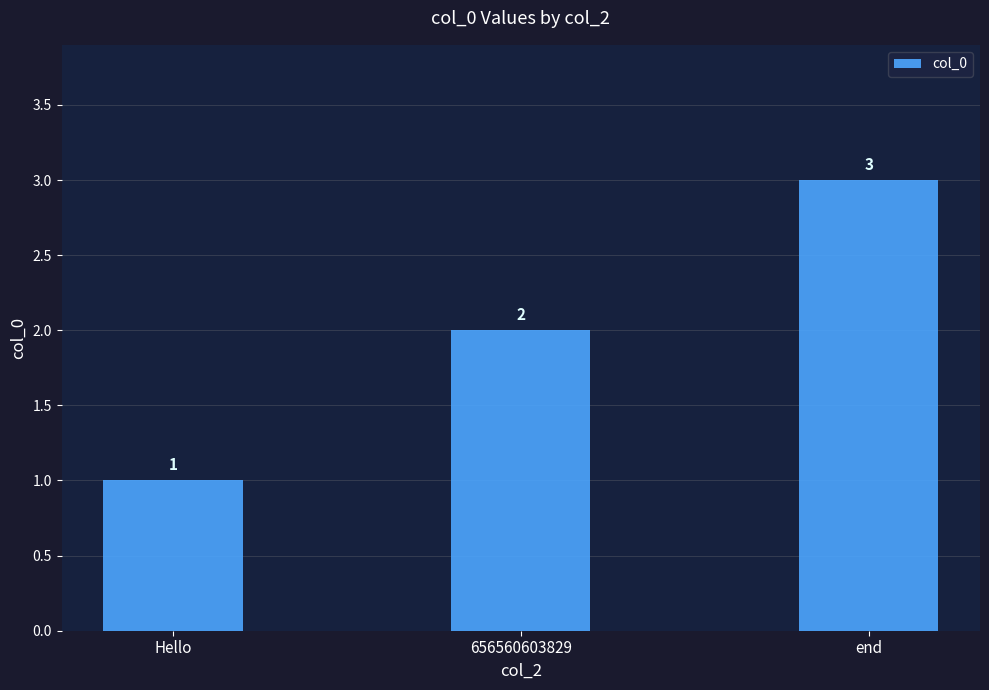

What is the average value?

2